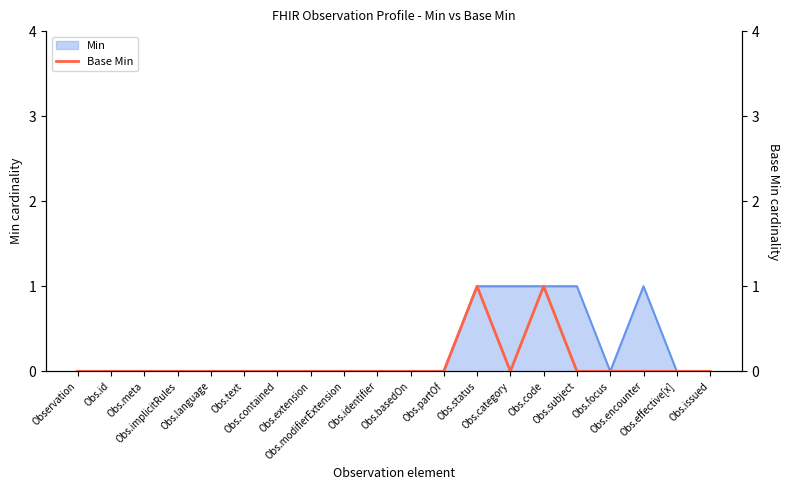

Count the values in the range 0 to 1.

20